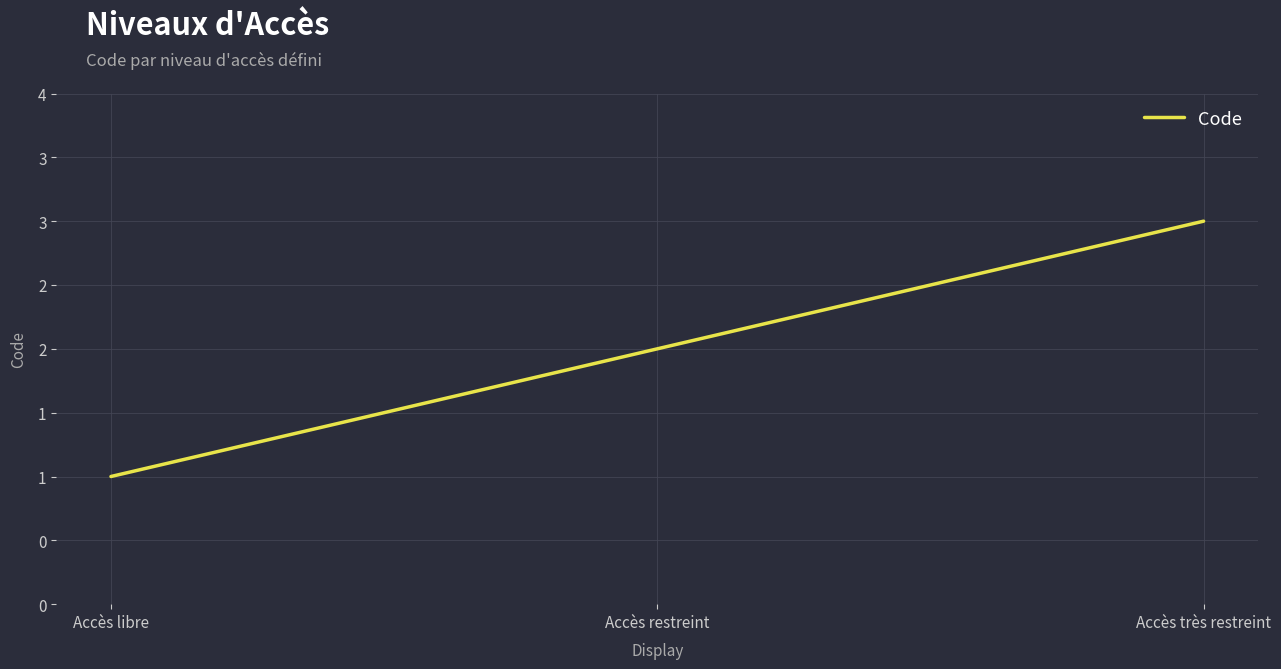

Is this an area chart (filled region under the line)?

No